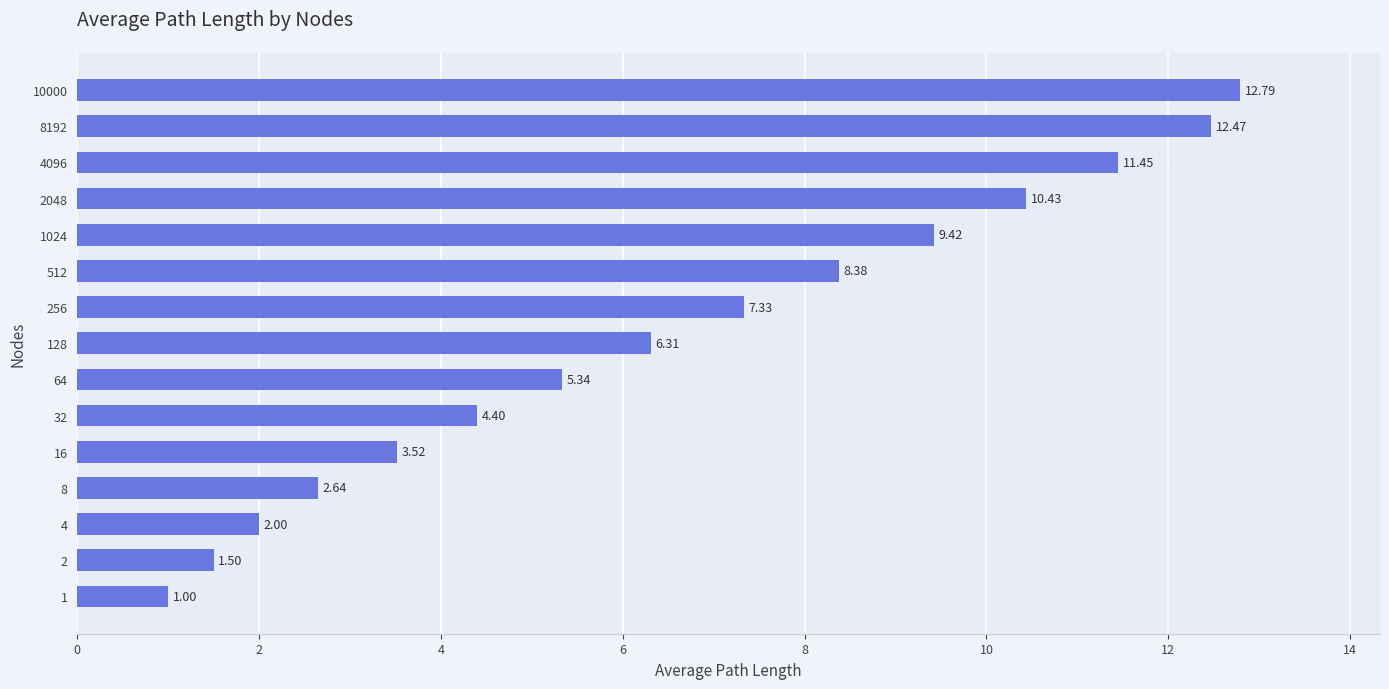

How many values exceed 6?

8